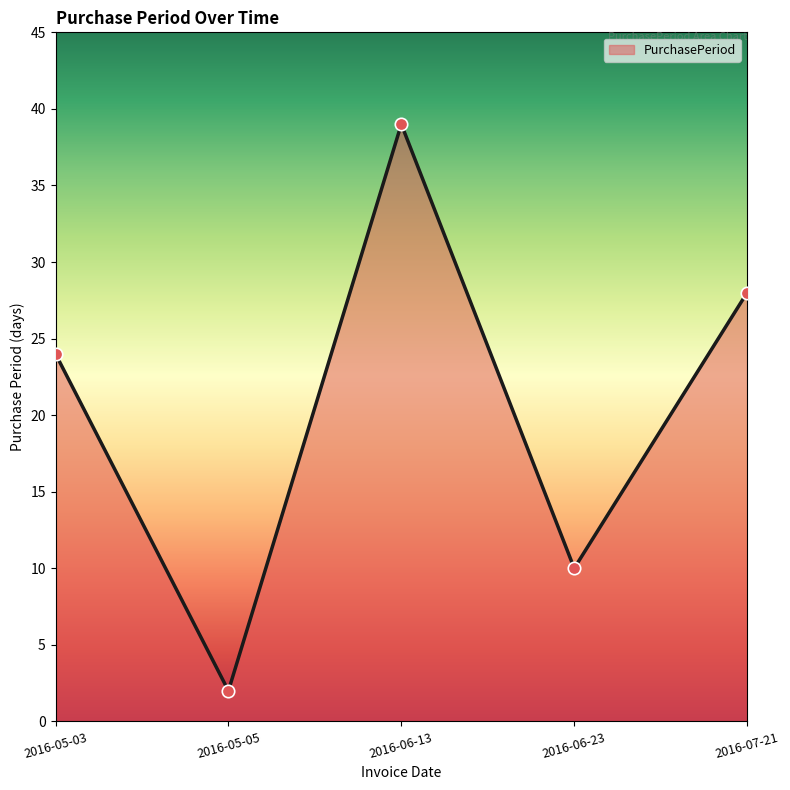

What is the ratio of the value at 2016-06-13 to the value at 2016-05-03?

1.6